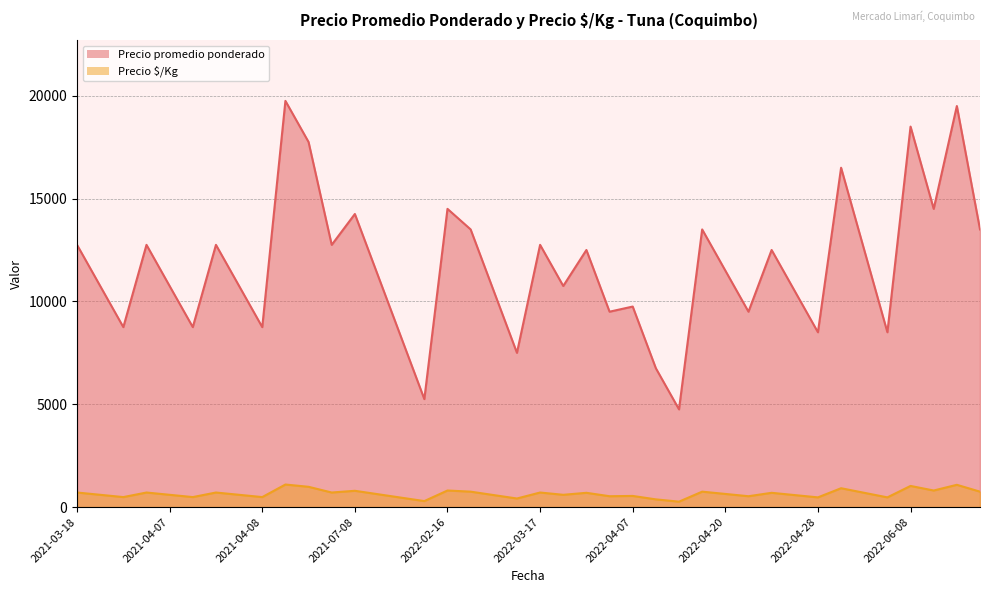

True or false: Precio $/Kg and Precio promedio ponderado intersect in this chart.

False